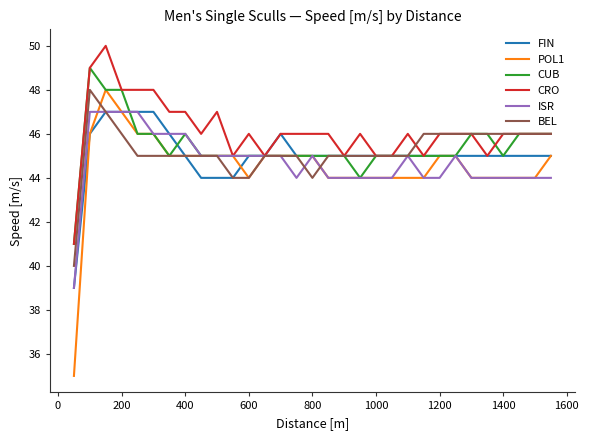

What is the highest value of the CUB series?

49